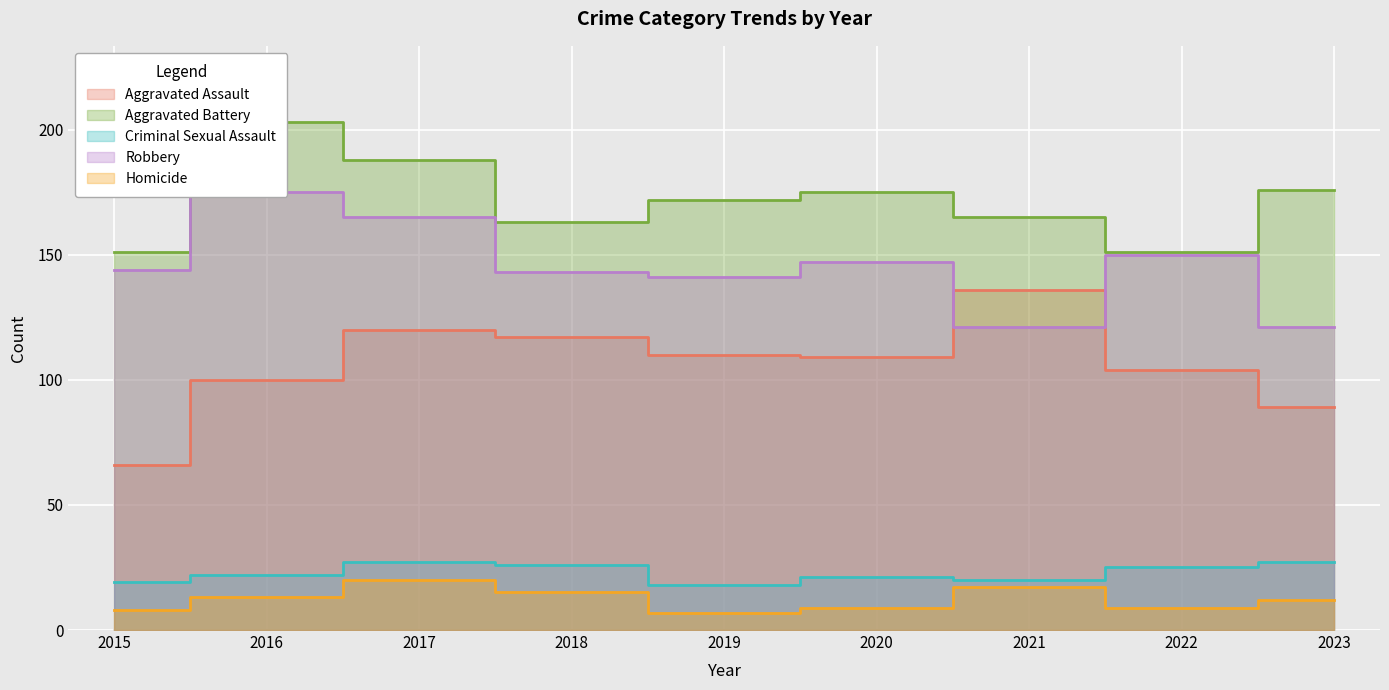

Is the value of Homicide at 2016 greater than the value of Robbery at 2021?

No